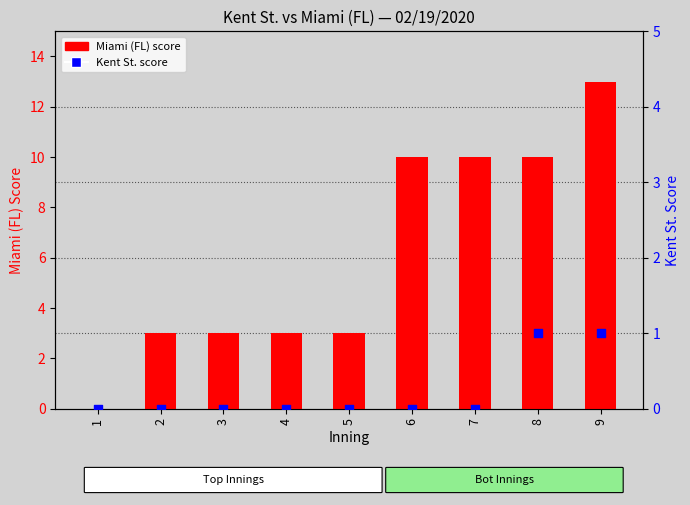

What are all the series names shown in the legend?

Miami (FL) score, Kent St. score